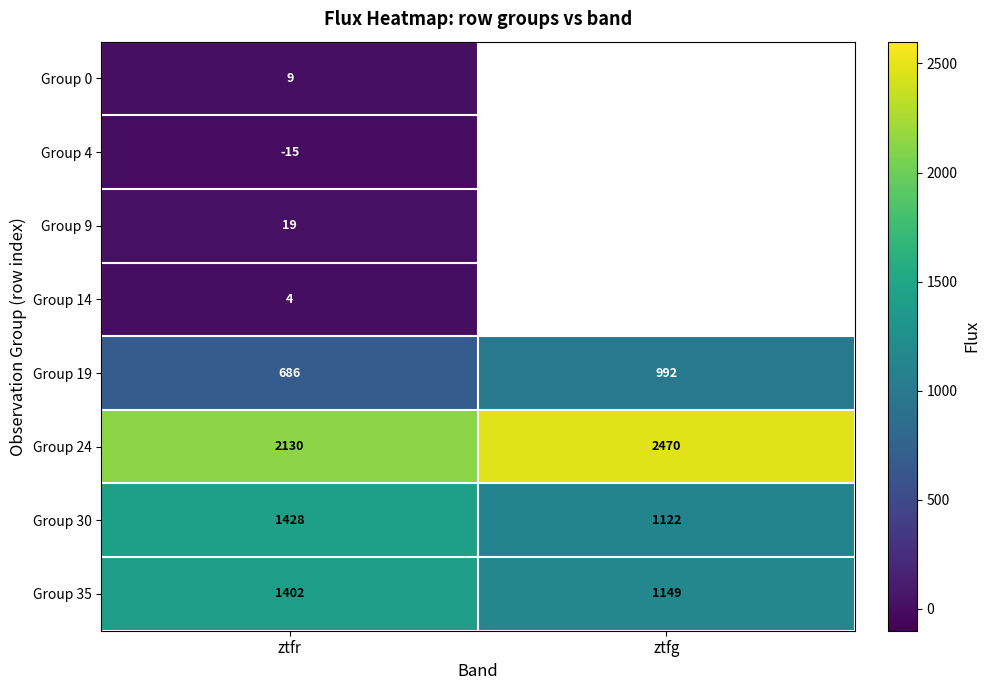

Rank the categories by Group 19 value from lowest to highest.

ztfr, ztfg